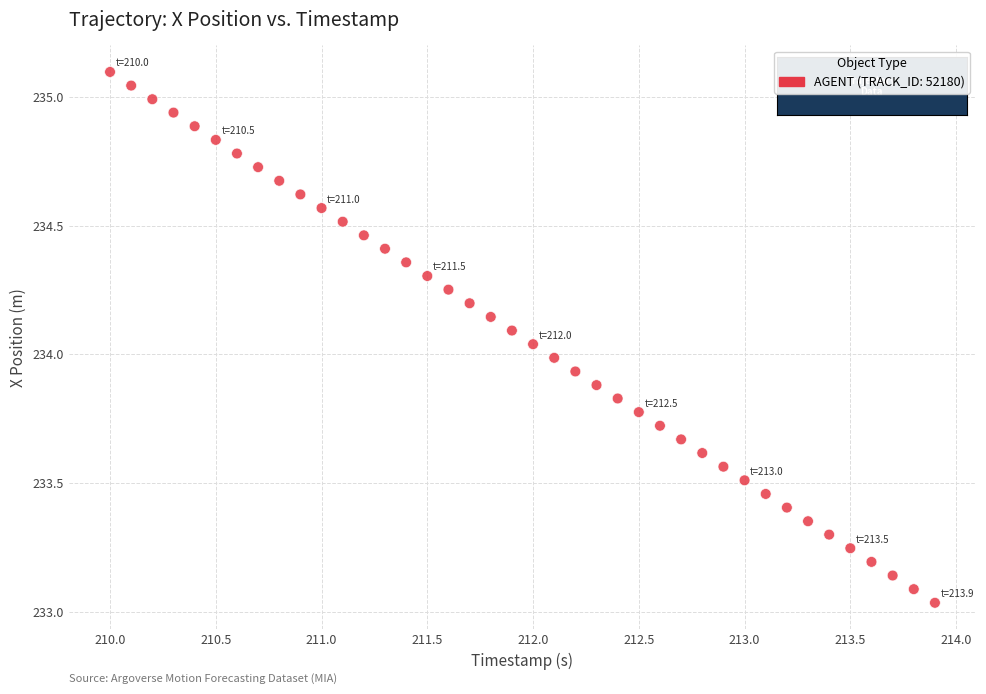

What is the range of Y values (max minus min)?

2.1